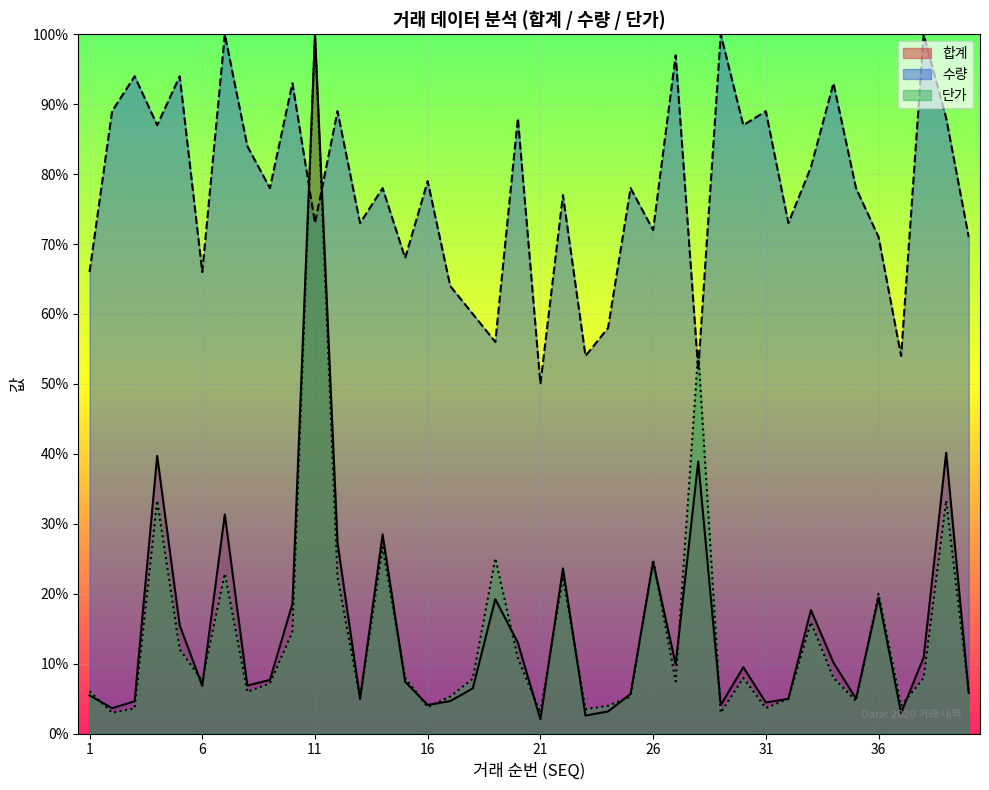

How many times do 수량 and 합계 cross each other?

2